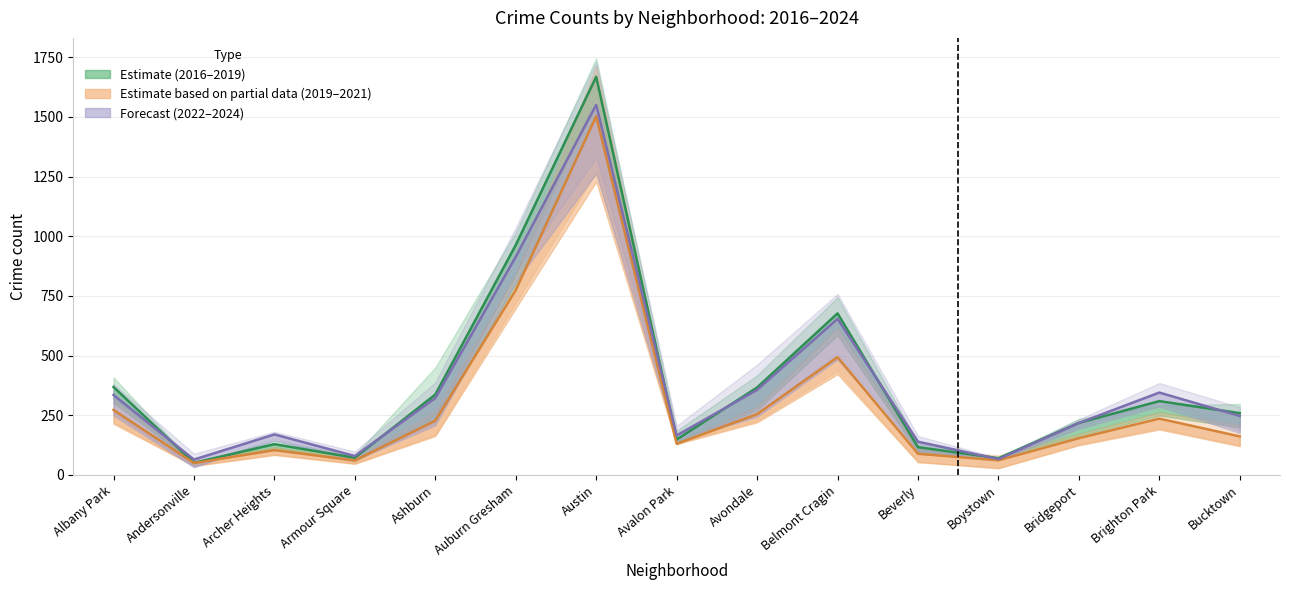

Does the chart display data point markers on the line(s)?

No